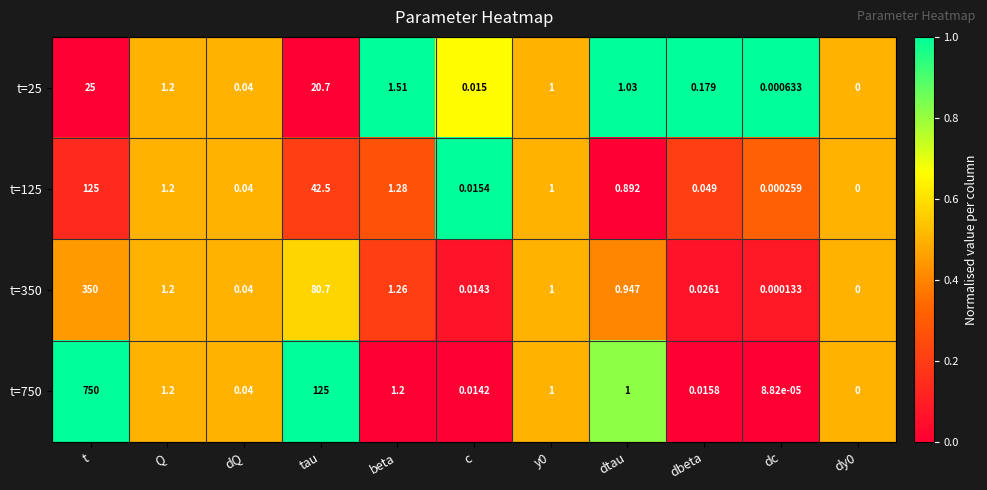

At which category is the sum across all series the highest?

t